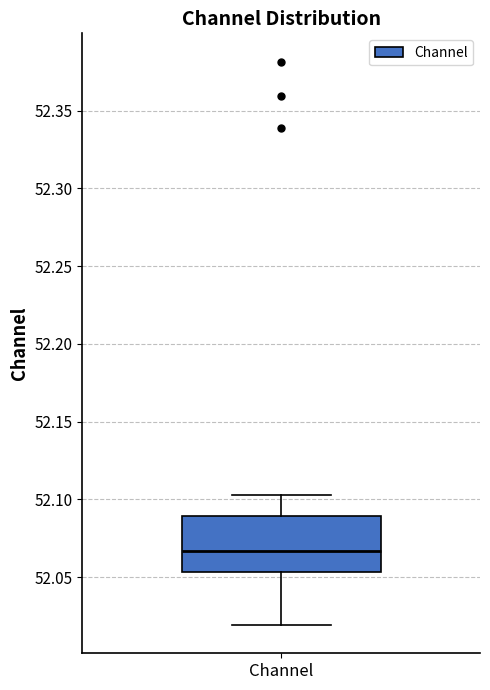

Transcribe this box plot: give where the median line is, the range the box spans, and where the two whiskers end, as read against the y-axis. The values are not printed on the chart, so give them approximately, as read against the axis.

median 52.065, box 52.055 to 52.090, whiskers 52.020 to 52.105